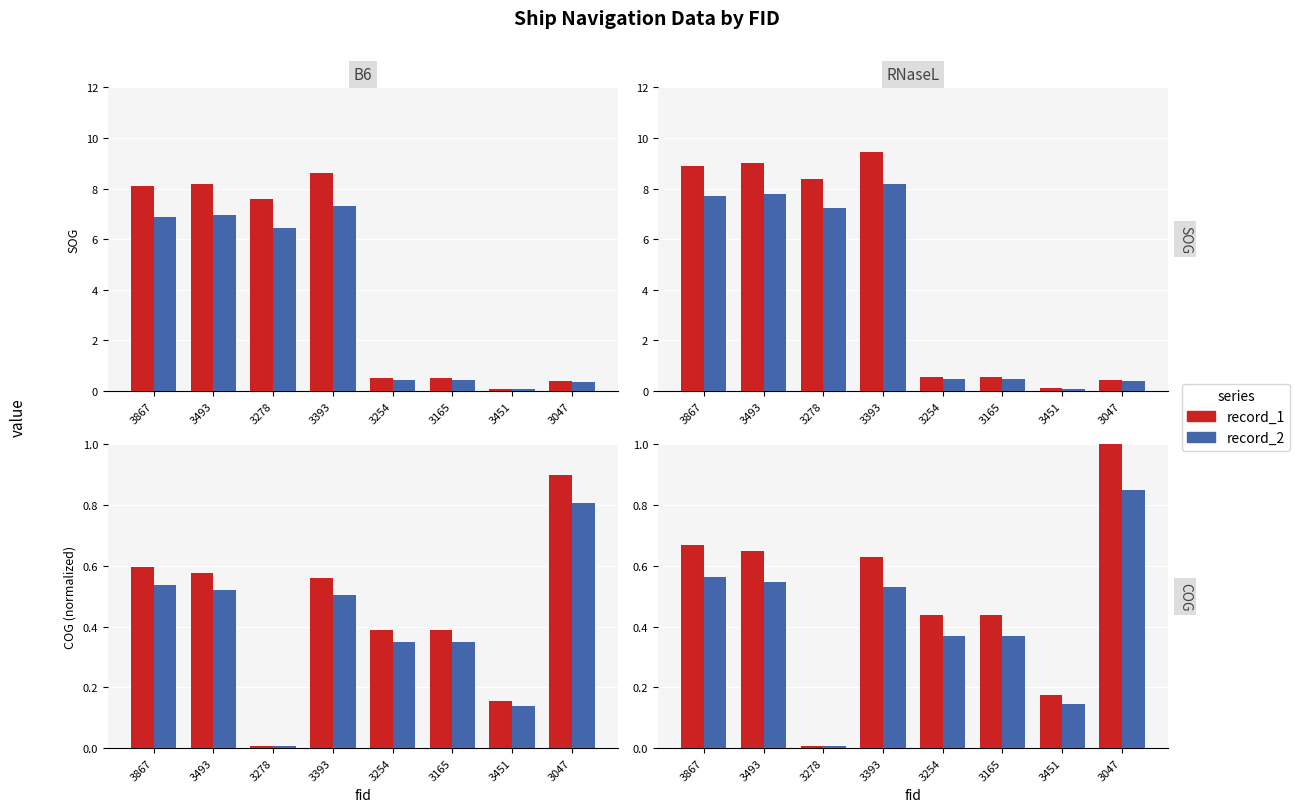

What is the difference between the maximum and minimum values in the record_1 series?

1.0